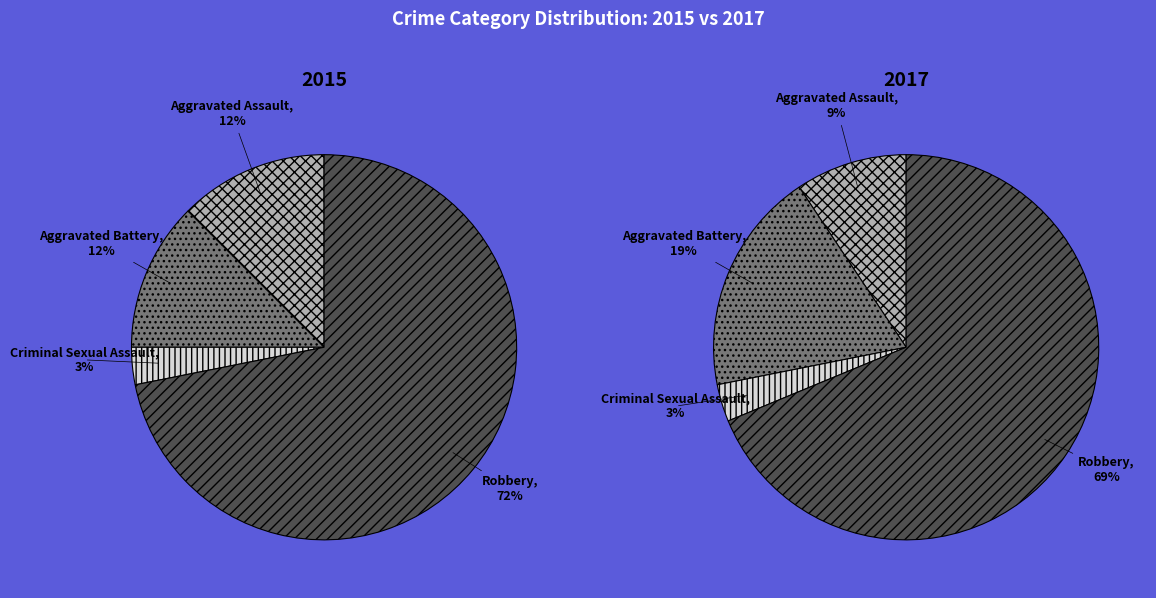

The Criminal Sexual Assault slice represents 3% of the pie. True or false?

True